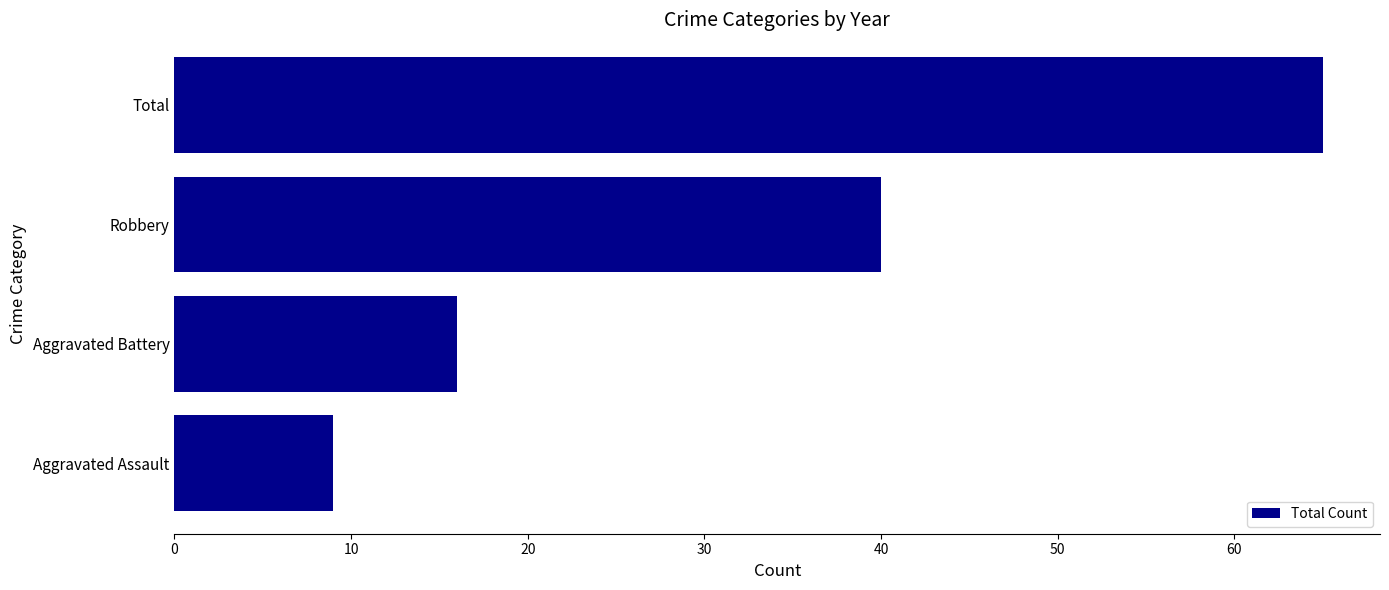

Reading bottom to top, extract all data points from this chart.

Aggravated Assault=9	Aggravated Battery=16	Robbery=40	Total=65